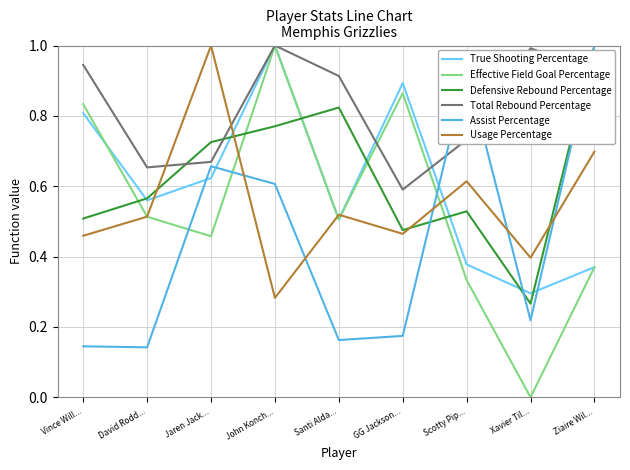

What is the maximum value for Total Rebound Percentage?

1.0